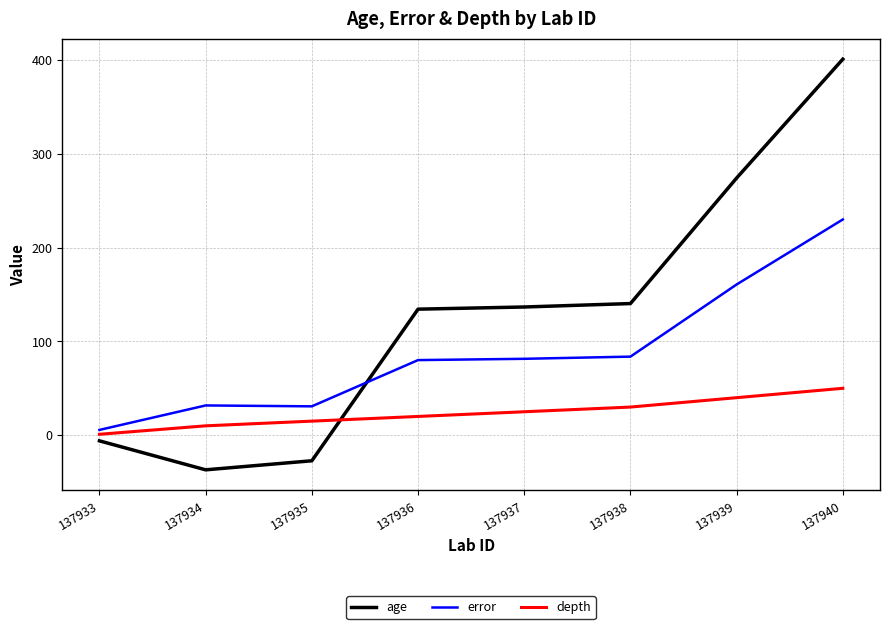

Read the depth value at 137938.

30.0